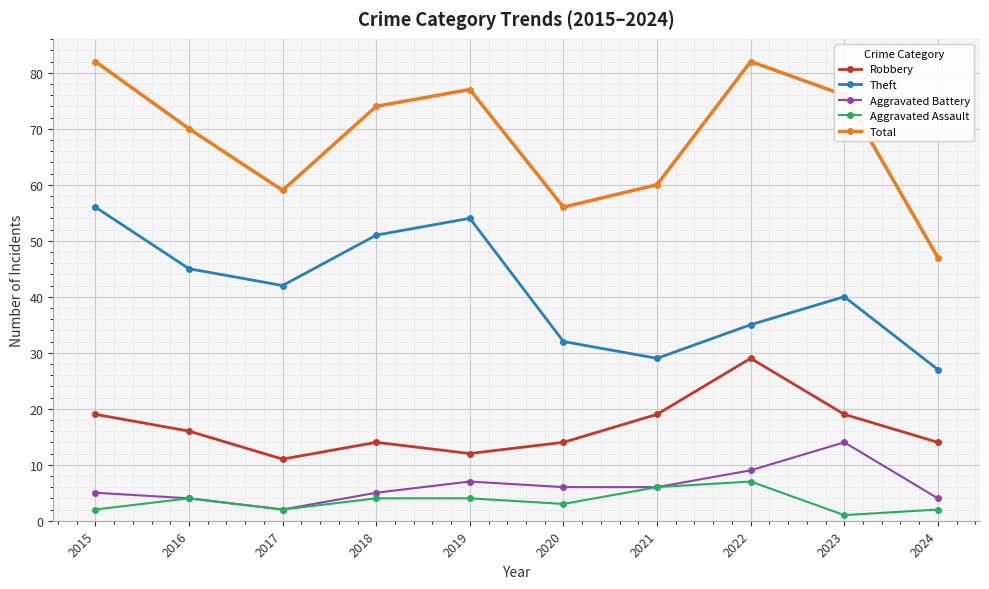

How many lines are shown in the chart?

5